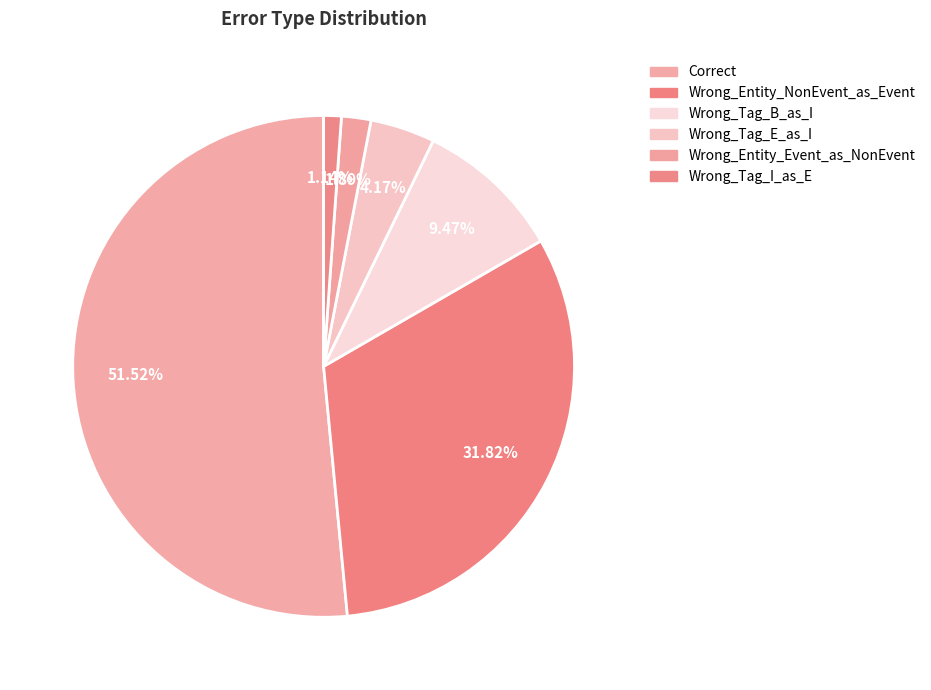

Is there a majority slice in this chart?

Yes